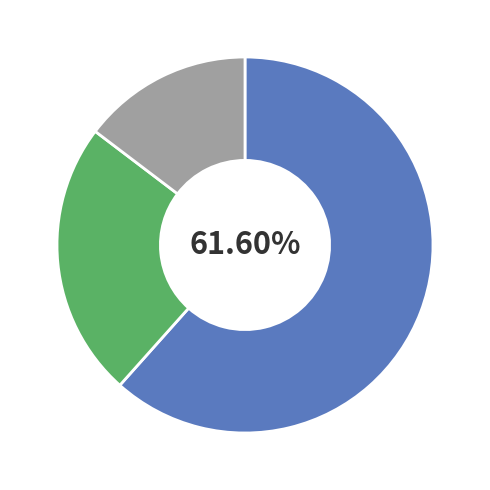

Is there any slice that represents more than half of the pie?

Yes